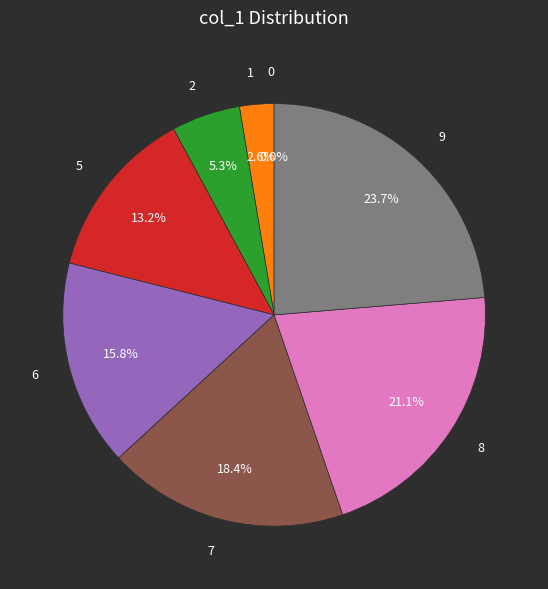

True or false: 2 accounts for 5% of the total.

True